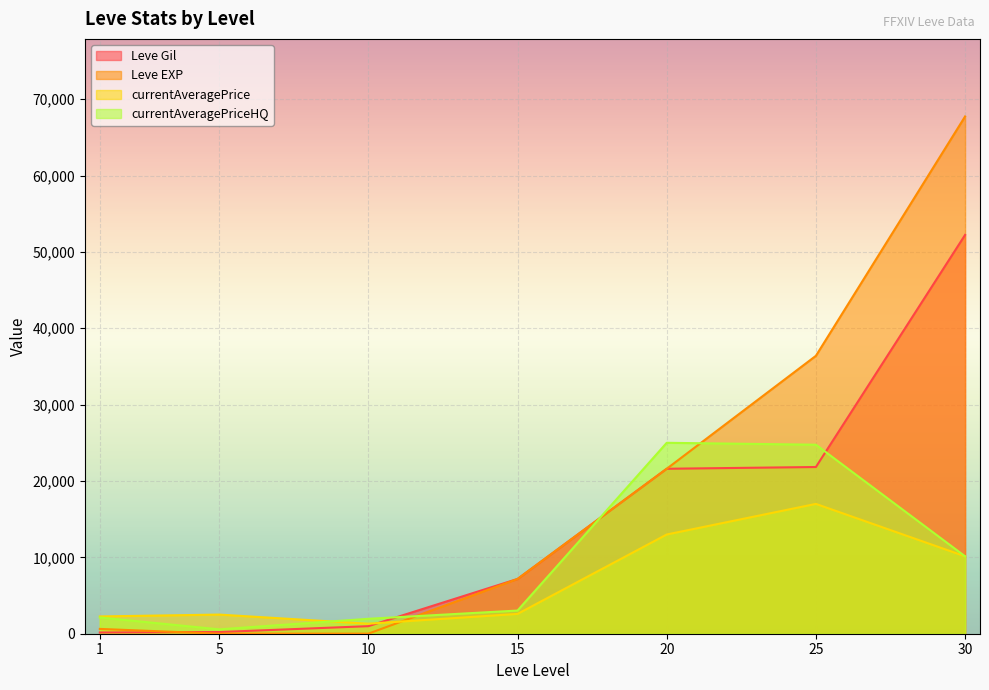

What is the average value of the currentAveragePriceHQ series?

9653.9